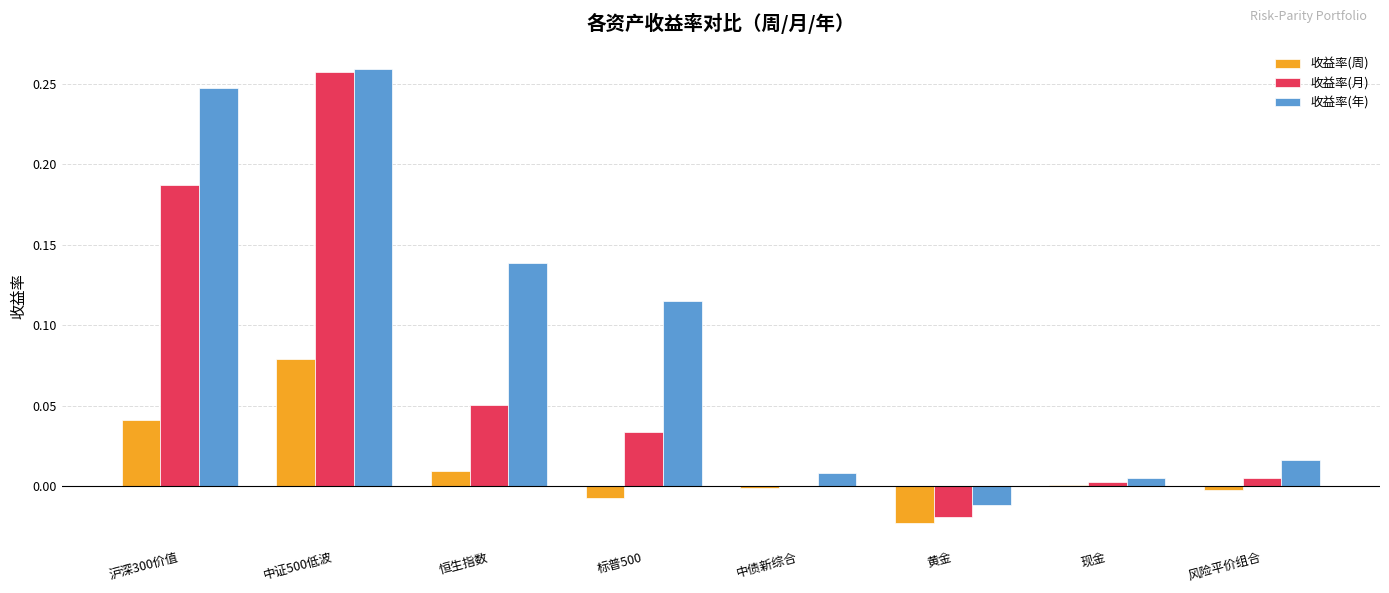

At which category is the sum across all series the highest?

中证500低波